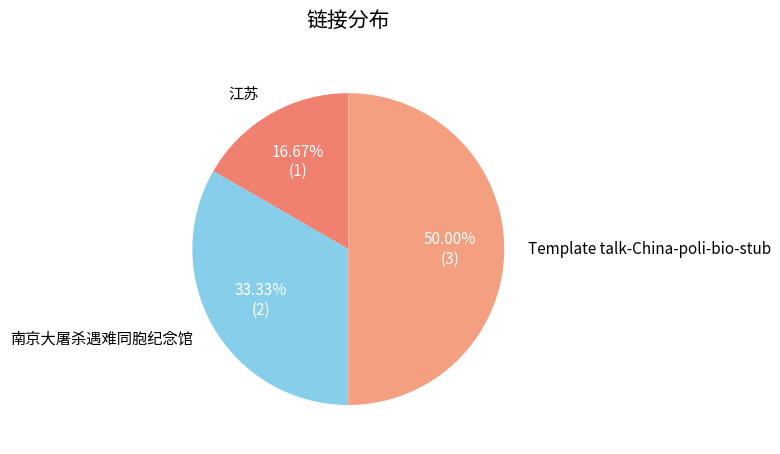

What percentage is the Template talk-China-poli-bio-stub slice, to the nearest percent?

50%